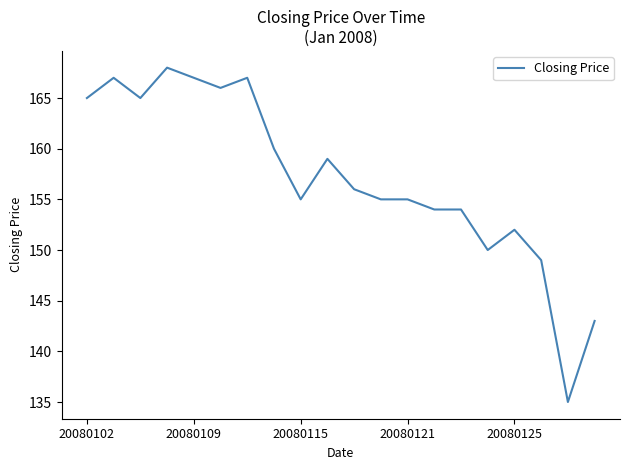

What is the greatest value displayed?

168